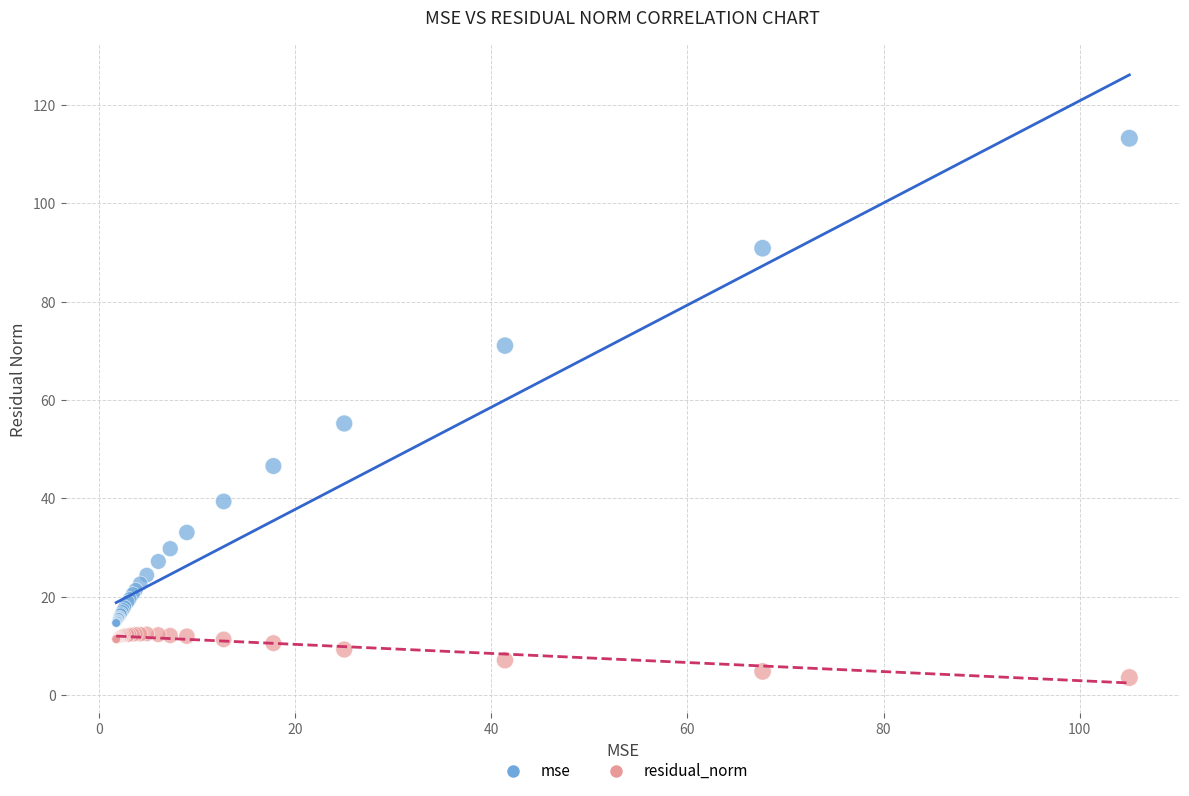

Across all series, what Y value is closest to 58?

55.2